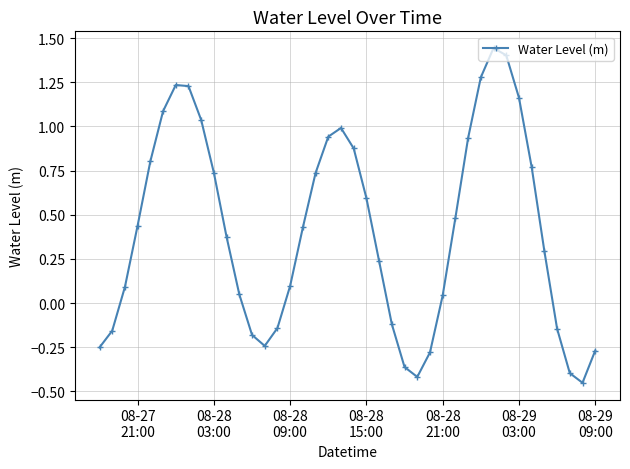

What is the difference between the maximum and minimum values?

1.9